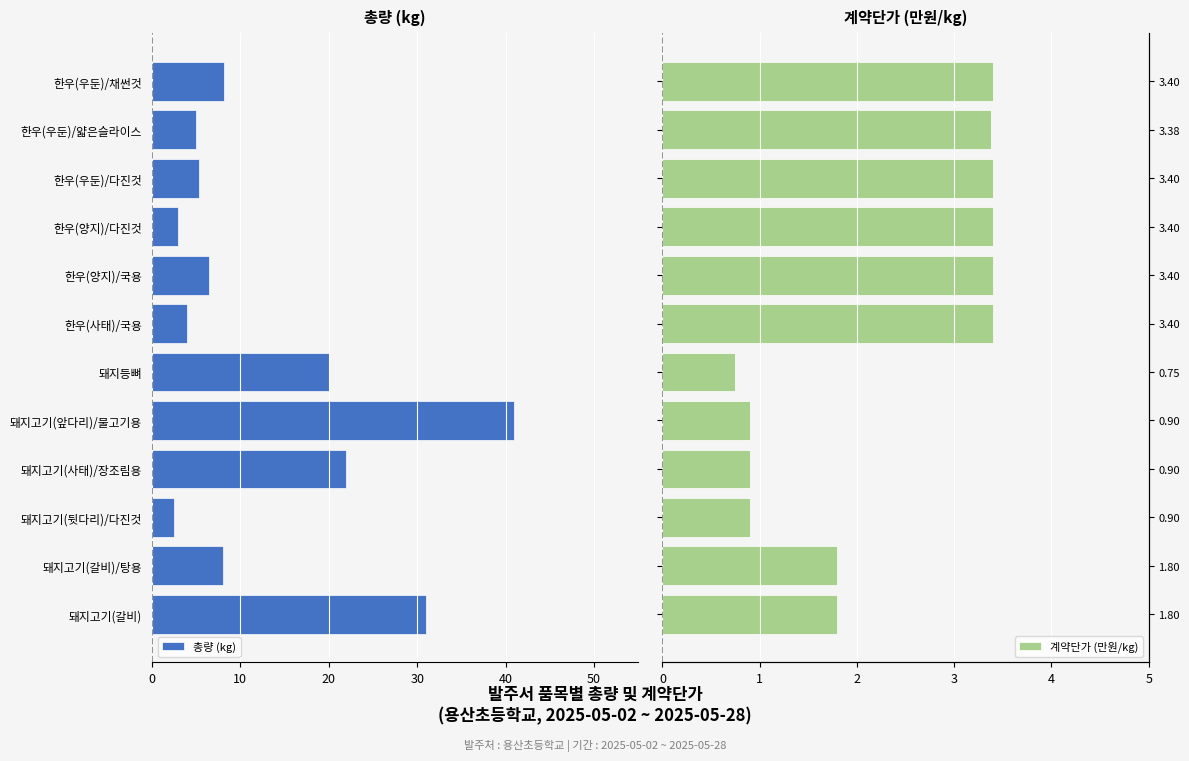

Which series has the largest total across all categories?

계약단가 (만원/kg)